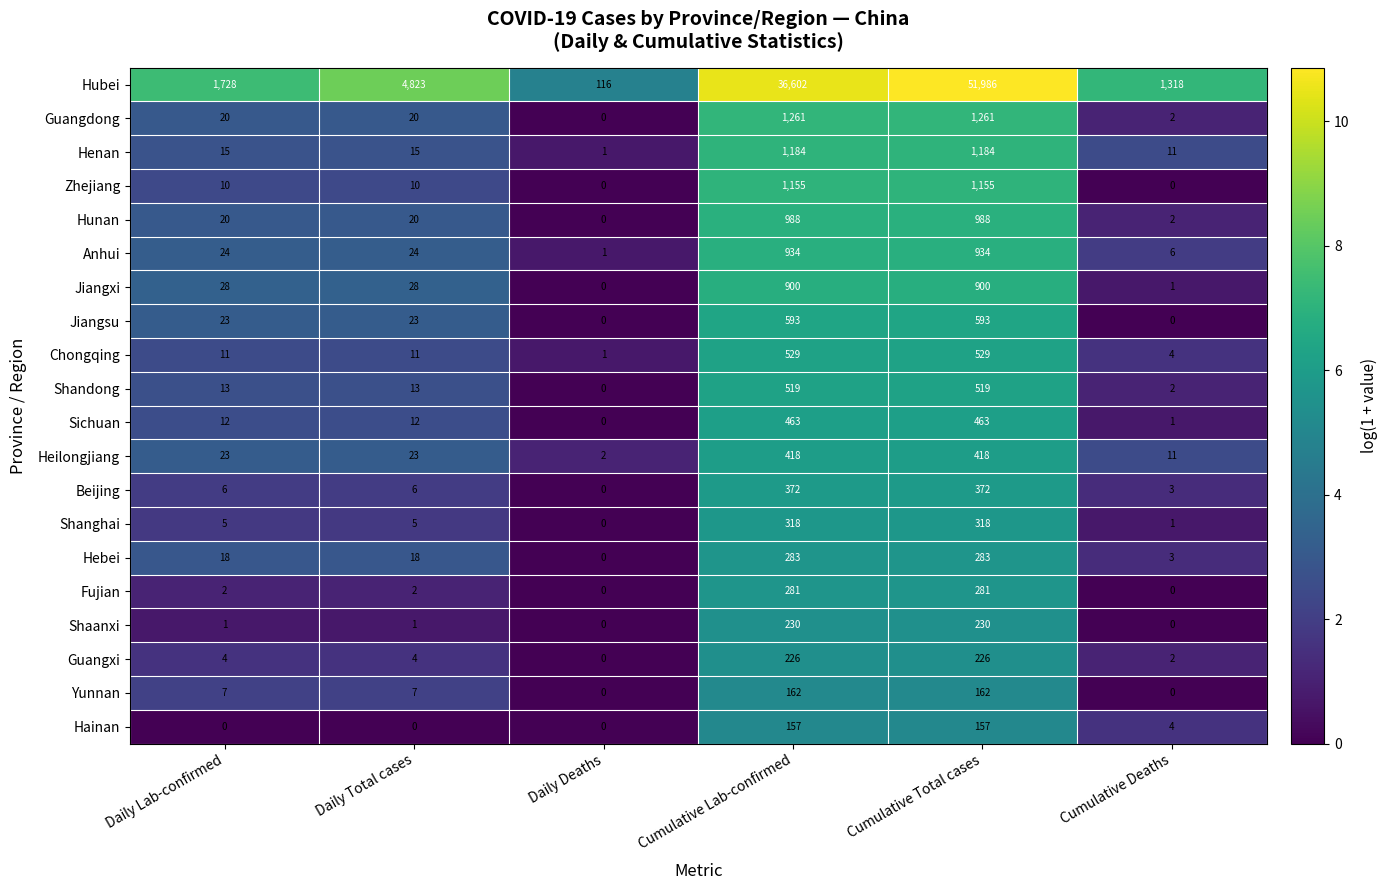

List the series in order of their peak value, lowest first.

Hainan, Yunnan, Guangxi, Shaanxi, Fujian, Hebei, Shanghai, Beijing, Heilongjiang, Sichuan, Shandong, Chongqing, Jiangsu, Jiangxi, Anhui, Hunan, Zhejiang, Henan, Guangdong, Hubei